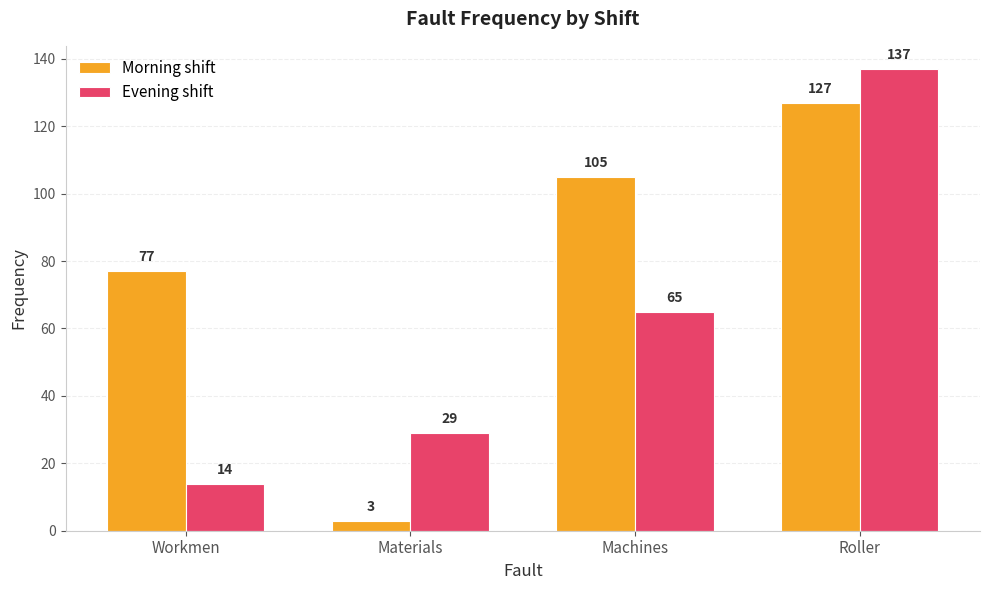

What is the total value across all series at Machines?

170